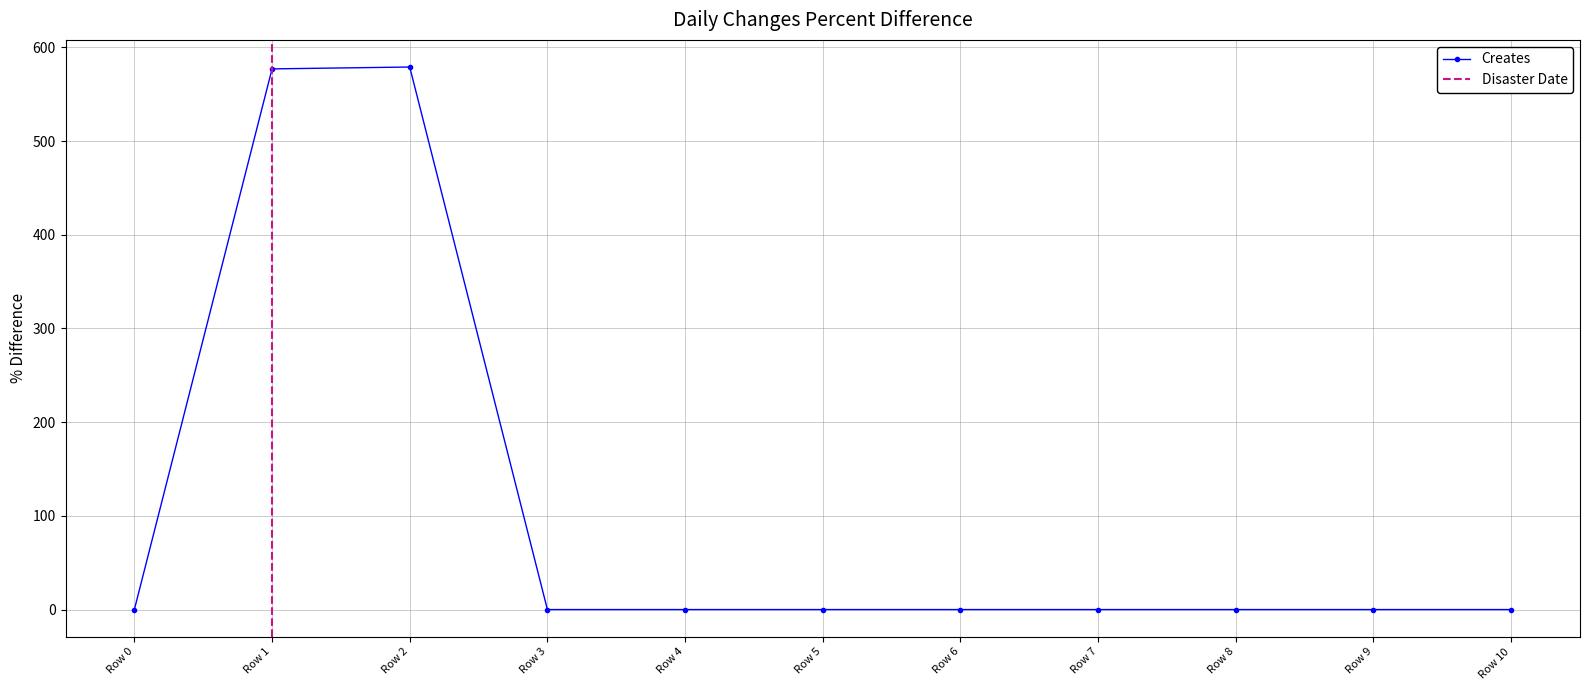

The value of Creates at Row 8 is -198. True or false?

False